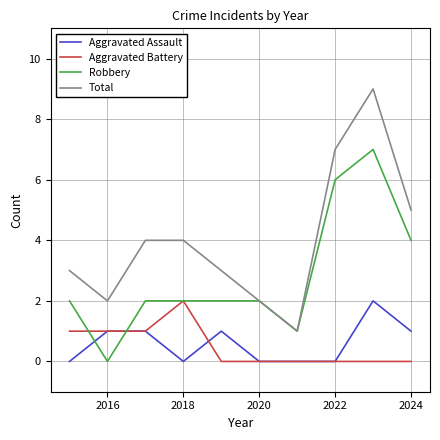

Which series has the widest spread of values?

Total